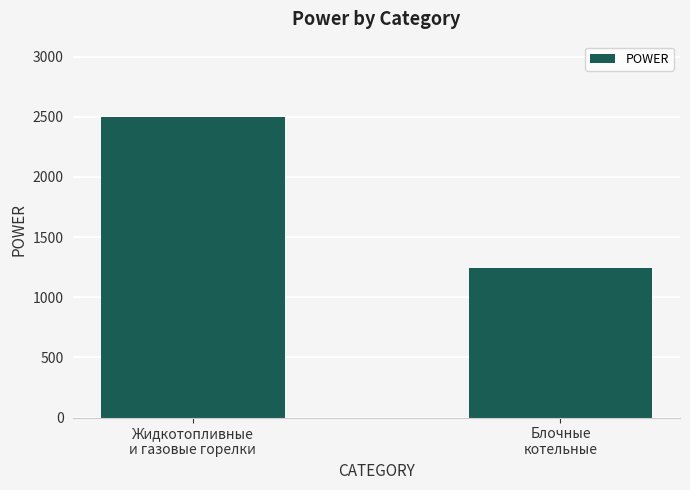

What is the ratio of the value at Жидкотопливные
и газовые горелки to the value at Блочные
котельные?

2.0